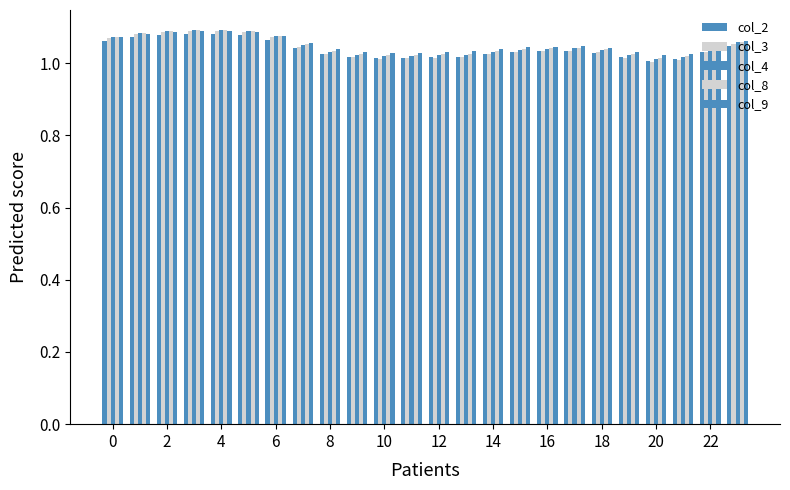

Are the bars horizontal?

No